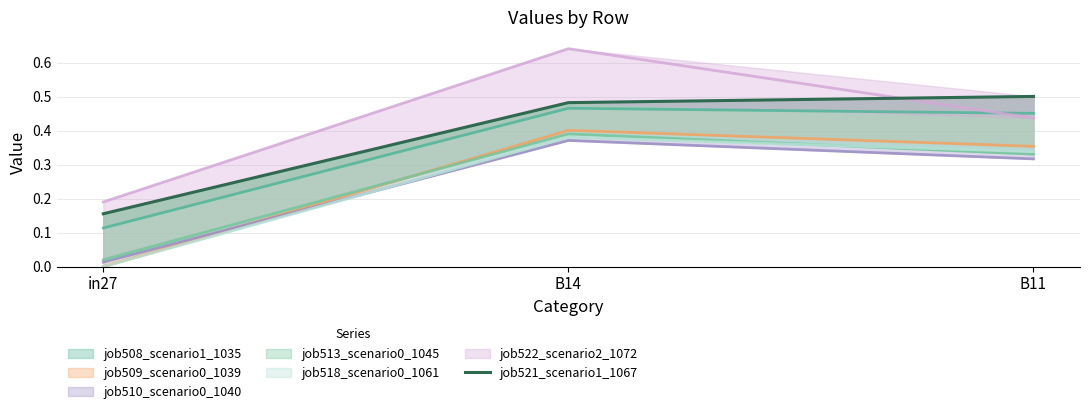

Is it true that the value at in27 is 0.2?

True